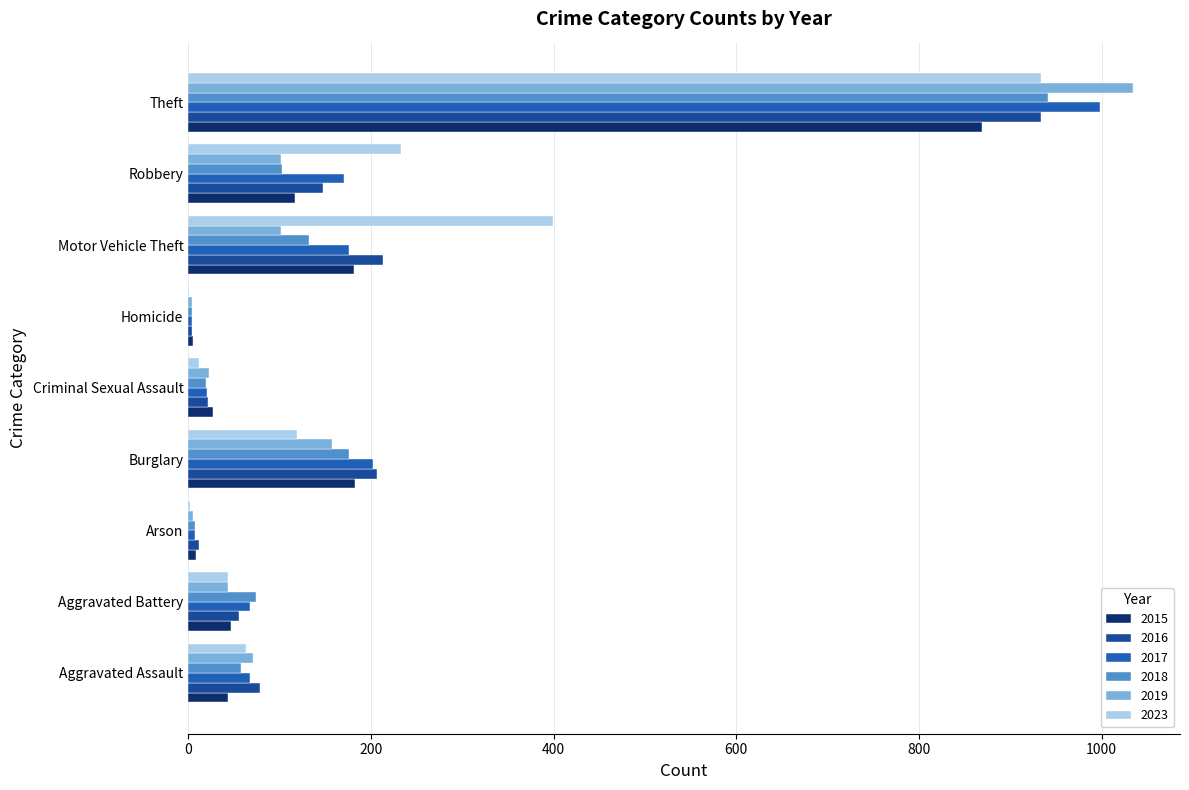

At which category does the chart reach its peak across all series?

Theft